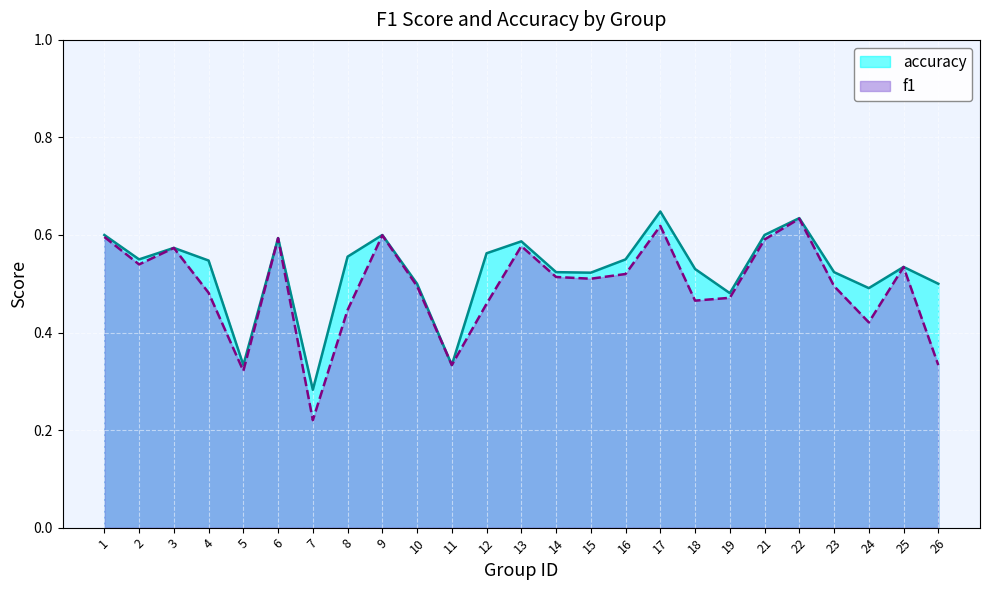

At which category is the sum across all series the highest?

22